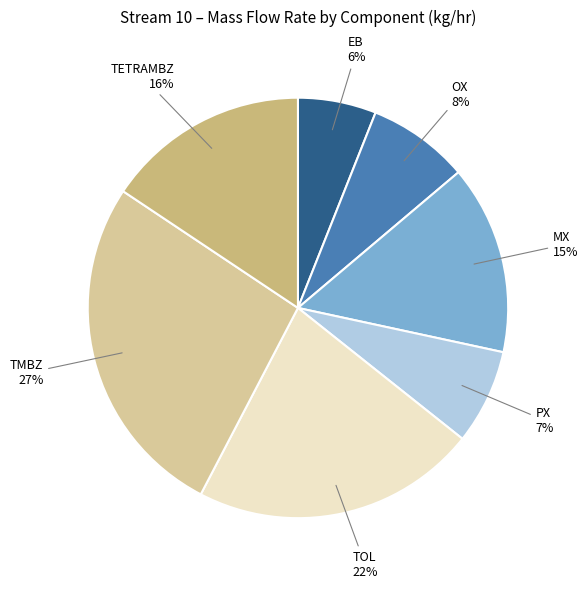

Do OX and PX together represent more than half of the pie?

No